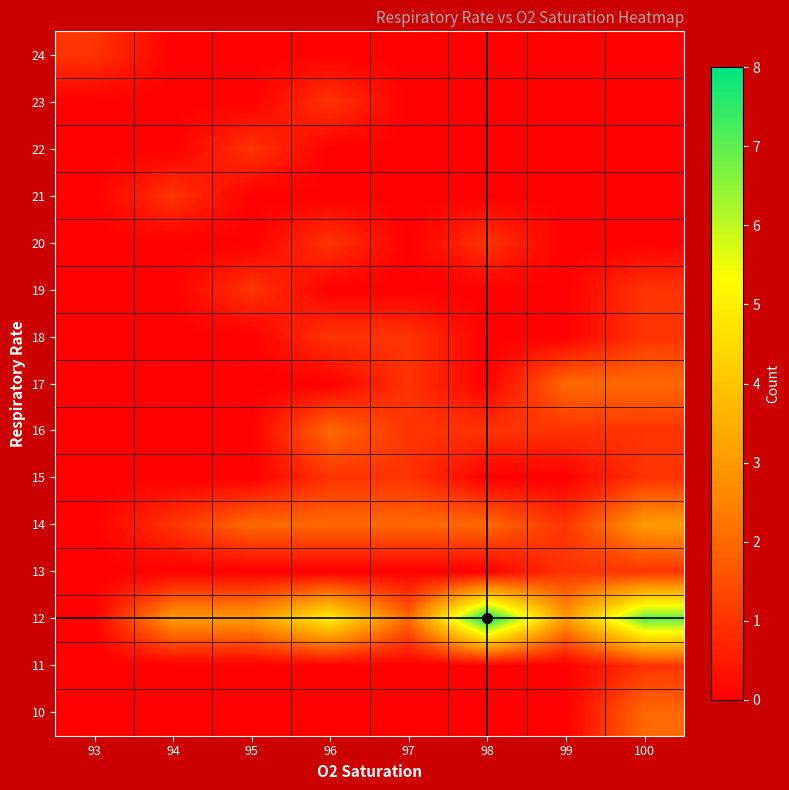

Reading left to right, list all the values displayed in this chart.

10: 93=0	94=0	95=0	96=0	97=0	98=0	99=0	100=2
11: 93=0	94=0	95=0	96=0	97=0	98=0	99=0	100=1
12: 93=0	94=3	95=3	96=5	97=2	98=8	99=3	100=7
13: 93=0	94=0	95=0	96=0	97=0	98=0	99=1	100=1
14: 93=0	94=1	95=2	96=2	97=2	98=2	99=1	100=3
15: 93=0	94=0	95=0	96=1	97=1	98=0	99=0	100=1
16: 93=0	94=0	95=0	96=2	97=1	98=1	99=1	100=1
17: 93=0	94=0	95=0	96=0	97=1	98=0	99=2	100=2
18: 93=0	94=0	95=0	96=1	97=1	98=0	99=0	100=1
19: 93=0	94=0	95=1	96=0	97=0	98=0	99=0	100=1
20: 93=0	94=0	95=0	96=1	97=0	98=1	99=0	100=0
21: 93=0	94=1	95=0	96=0	97=0	98=0	99=0	100=0
22: 93=0	94=0	95=1	96=0	97=0	98=0	99=0	100=0
23: 93=0	94=0	95=0	96=1	97=0	98=0	99=0	100=0
24: 93=1	94=0	95=0	96=0	97=0	98=0	99=0	100=0